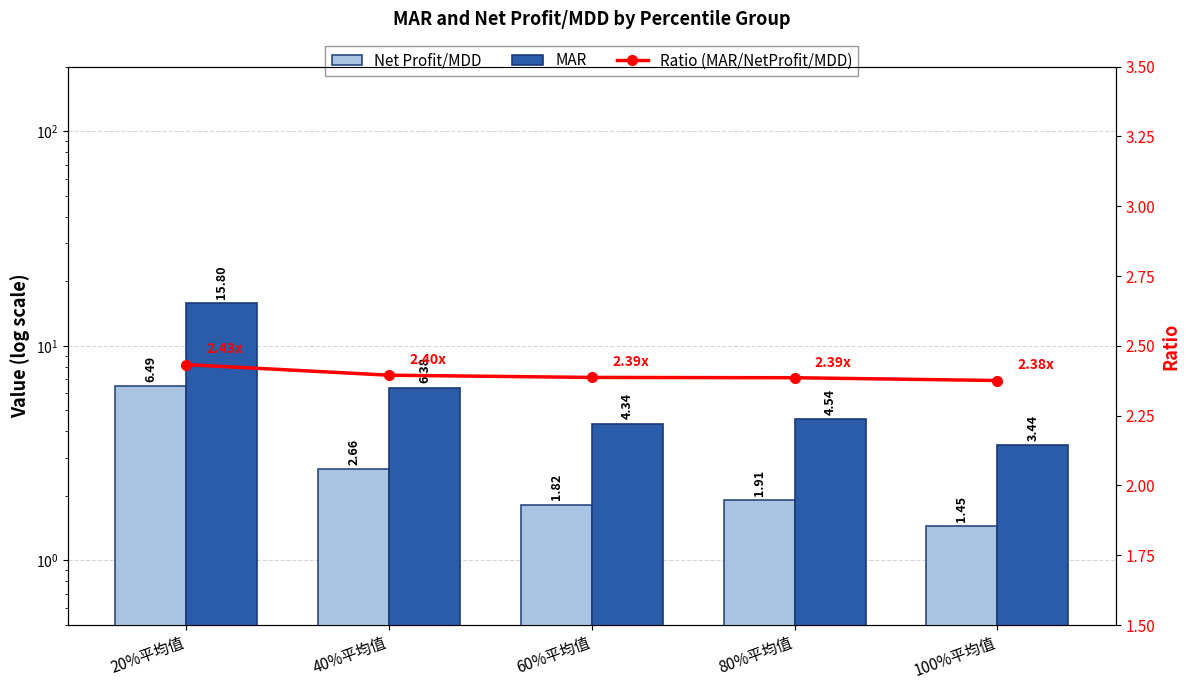

Reading left to right, what are all the values shown in this chart?

Net Profit/MDD: 6.5	2.7	1.8	1.9	1.4
MAR: 15.8	6.4	4.3	4.5	3.4
Ratio (MAR/NetProfit/MDD): 2.4	2.4	2.4	2.4	2.4